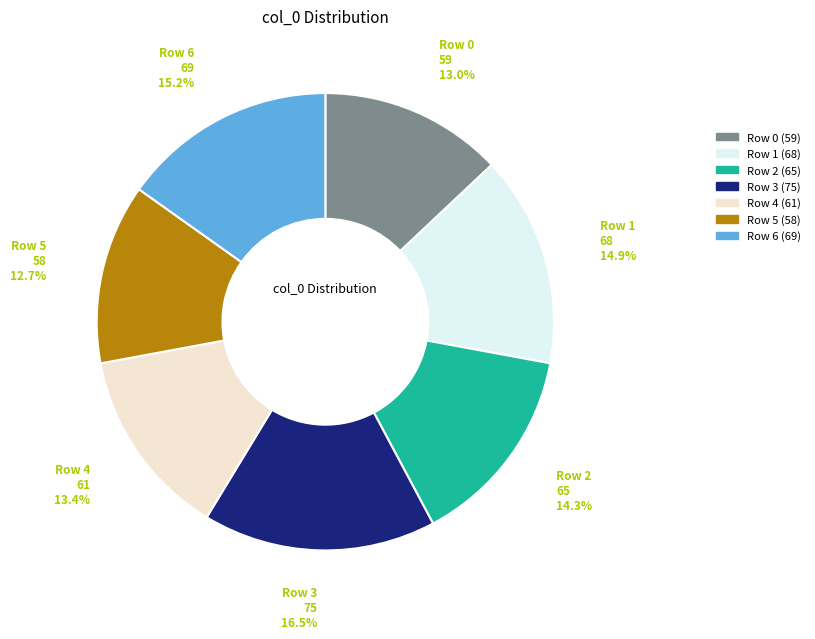

How many slices are in this pie chart?

7